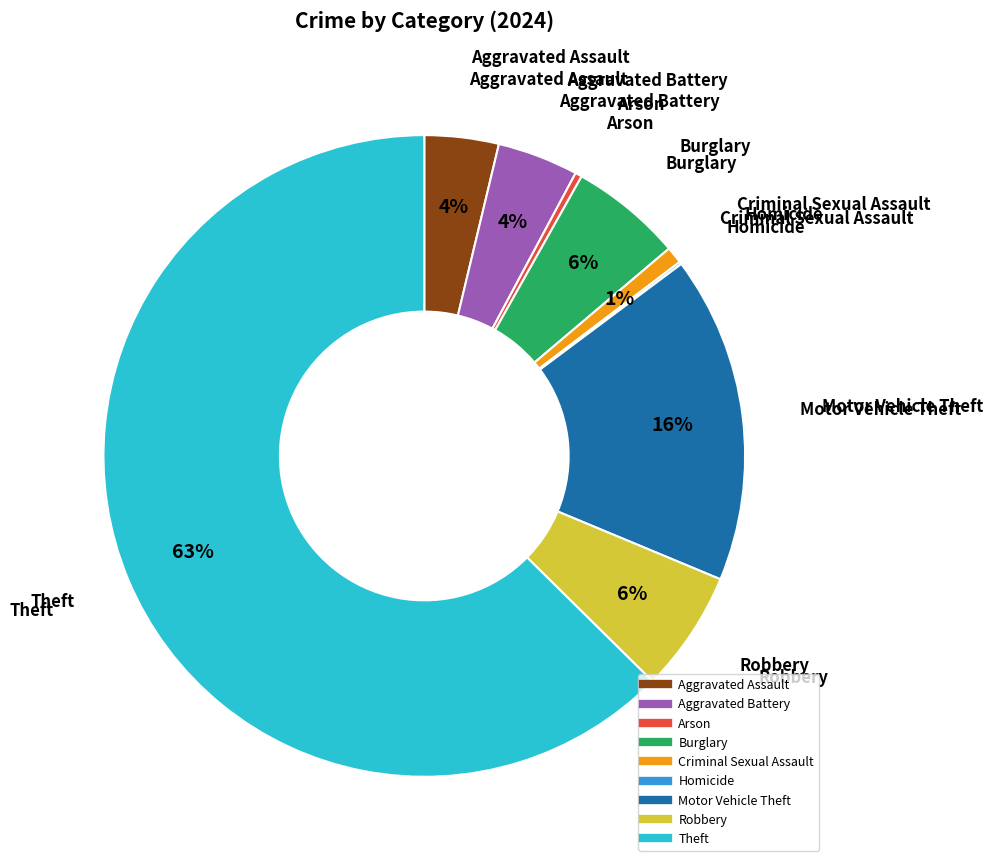

Is the sum of Arson and Aggravated Battery greater than half?

No